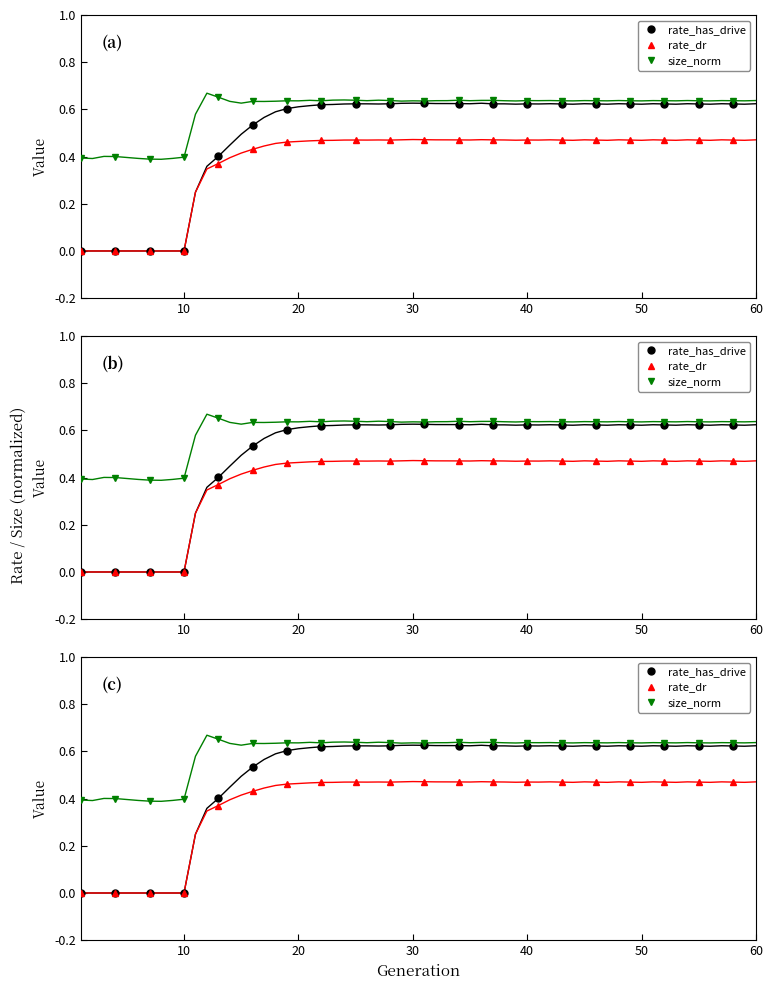

Is it true that rate_has_drive equals 0.8 at 16?

False